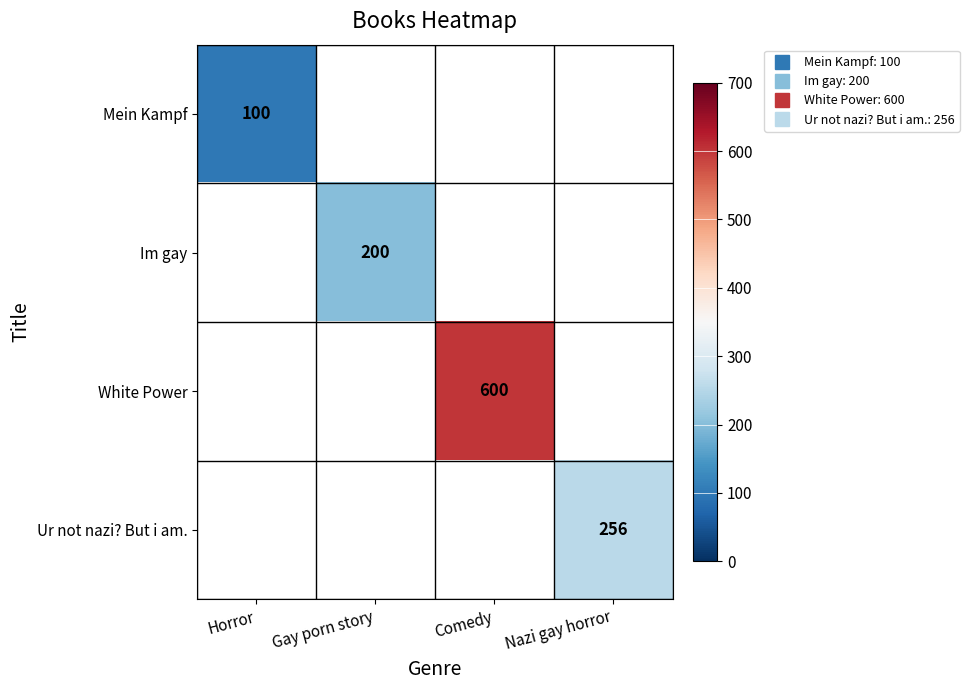

Which series has the widest spread of values?

Mein Kampf